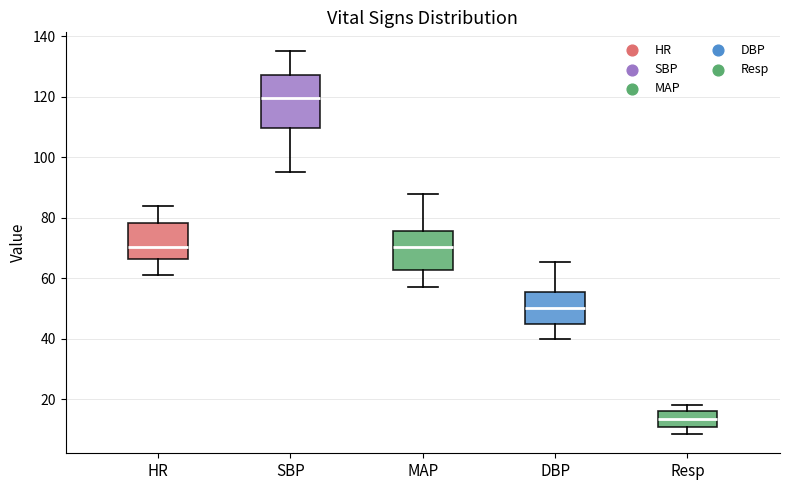

Which box's median line is the lowest?

Resp